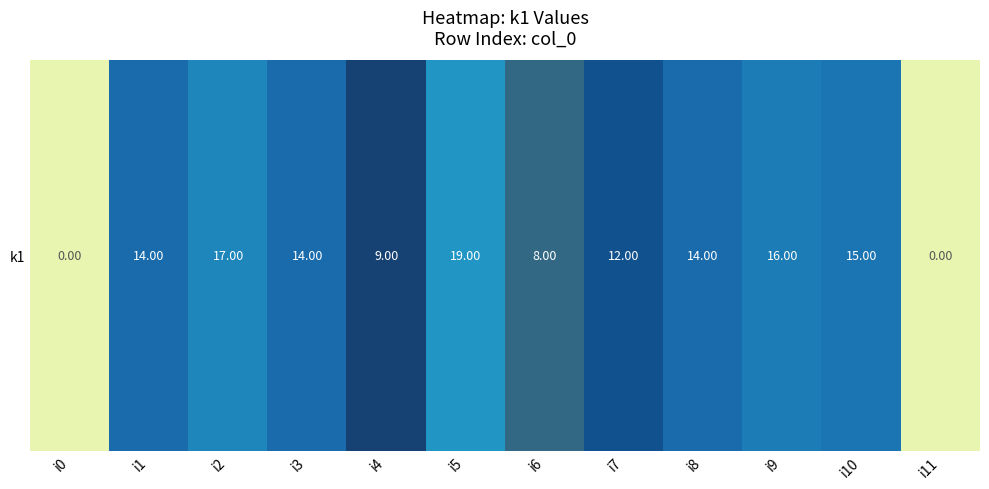

At which category does the chart reach its minimum across all series?

i0